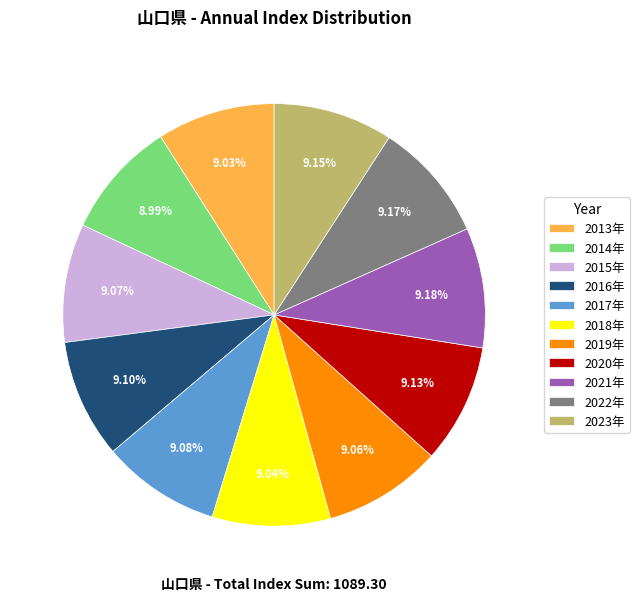

To the nearest percent, what is the combined percentage of 2020年 and 2021年?

18%